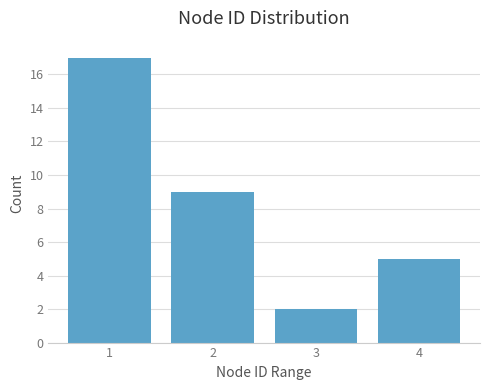

Reading right to left, transcribe all the data shown in this chart.

5	2	9	17